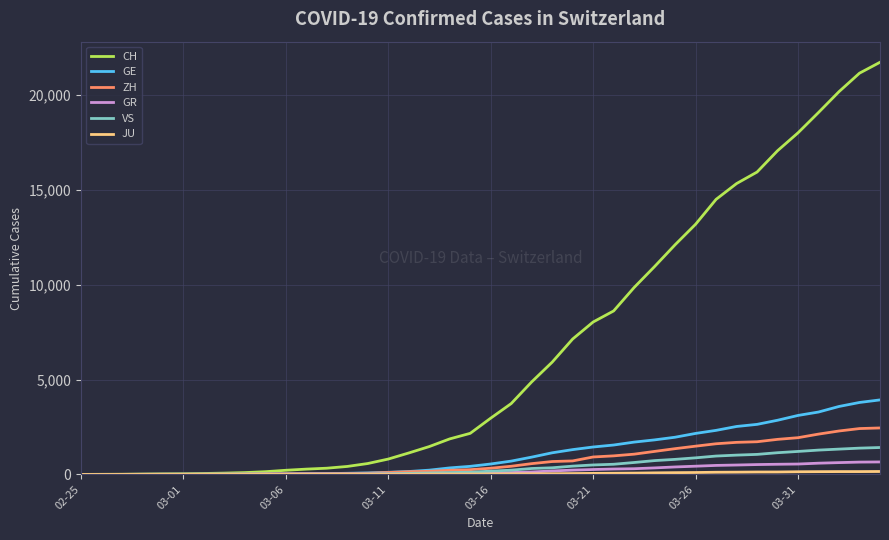

What is the average value of the GR series?

206